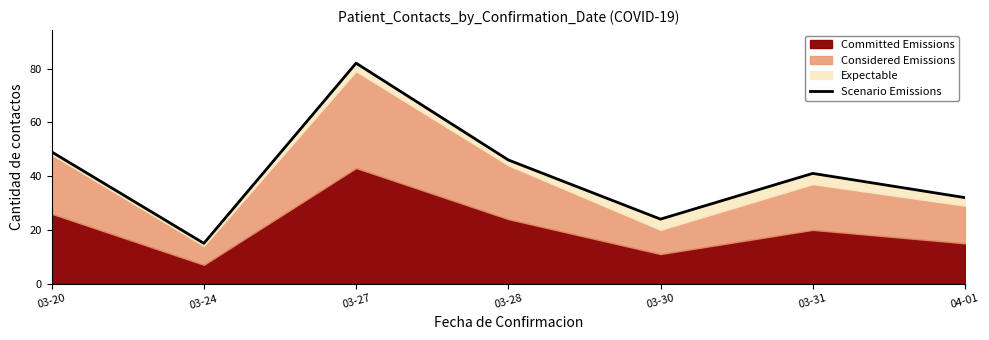

What is the difference between the maximum and minimum values?

67